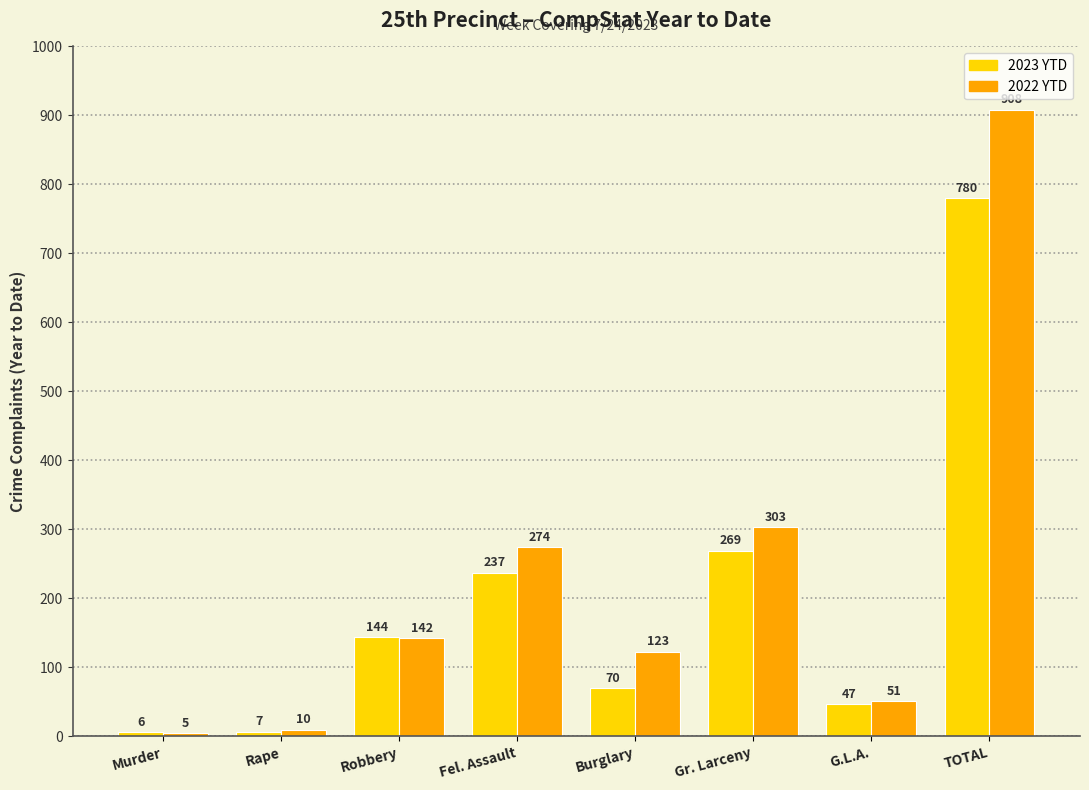

What is the average value of the 2023 YTD series?

195